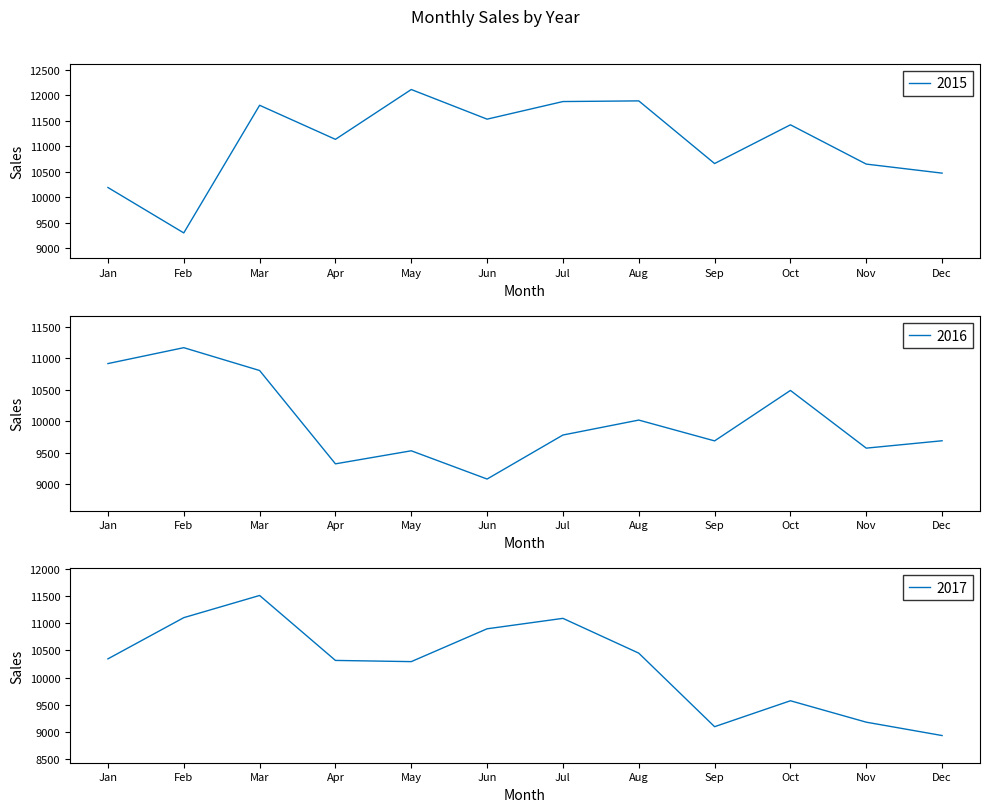

Where is 2015 nearest to the value 10705?

Sep